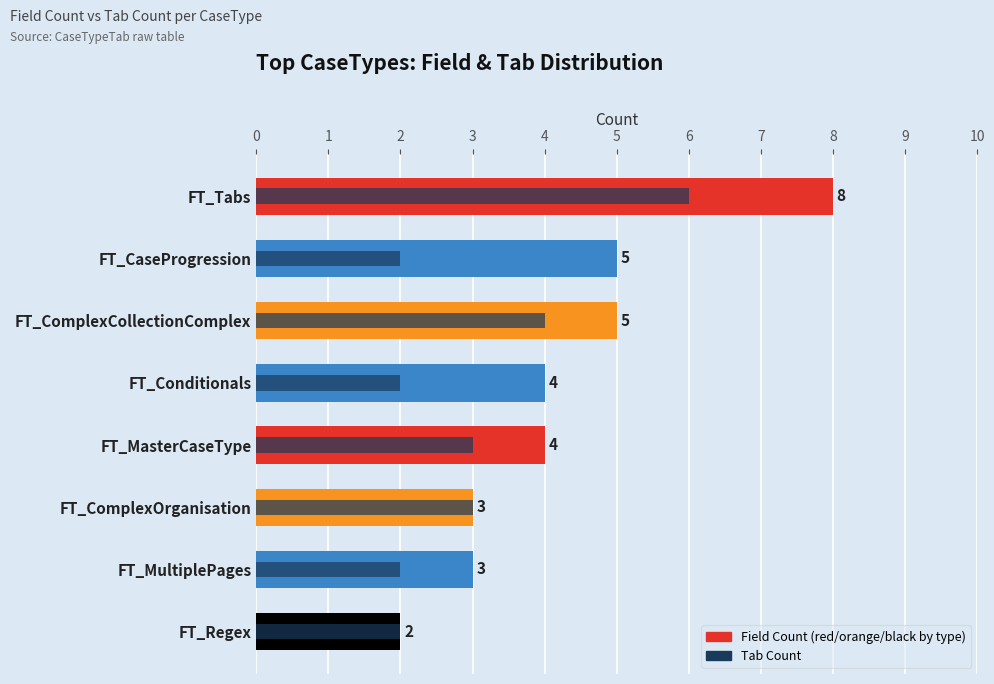

Reading right to left, extract all data points from this chart.

Field Count: 2	3	3	4	4	5	5	8
Tab Count: 2	2	3	3	2	4	2	6